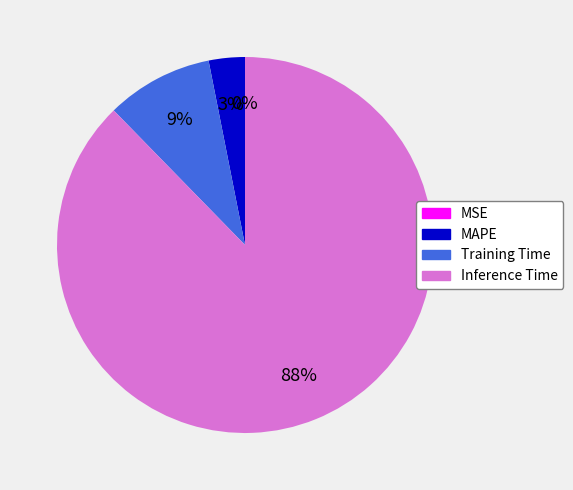

To the nearest percent, what portion does Training Time represent?

9%